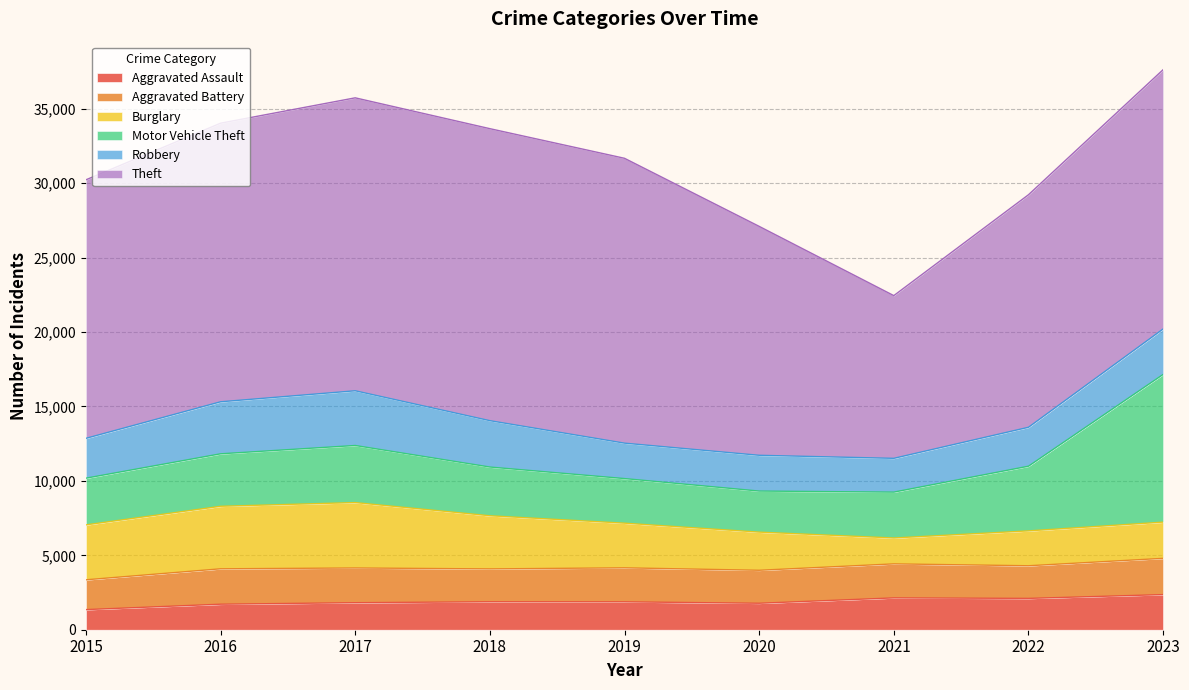

Between 2015 and 2018, which series saw the biggest shift?

Theft